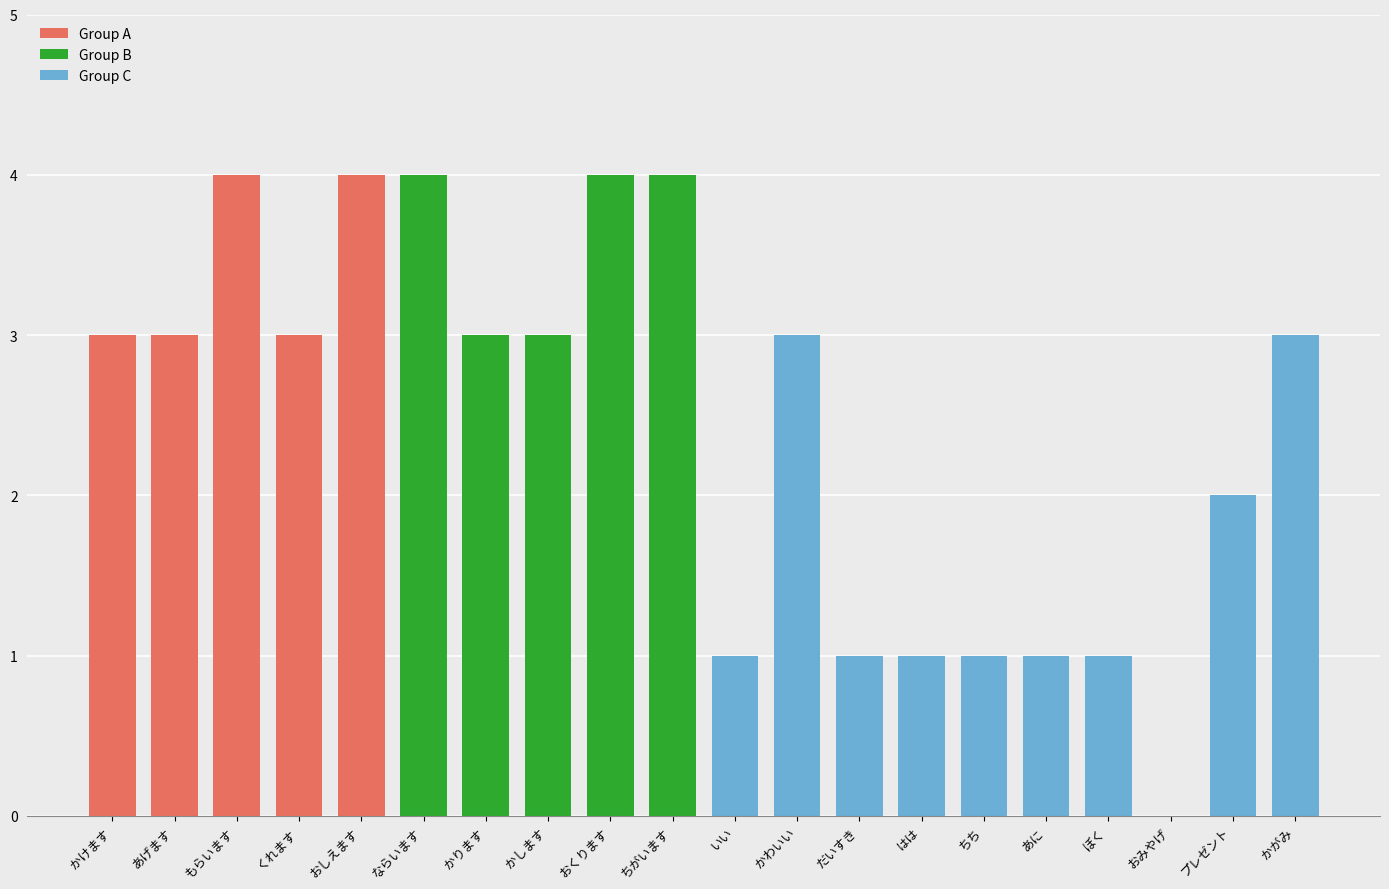

What value does the data have at くれます?

3